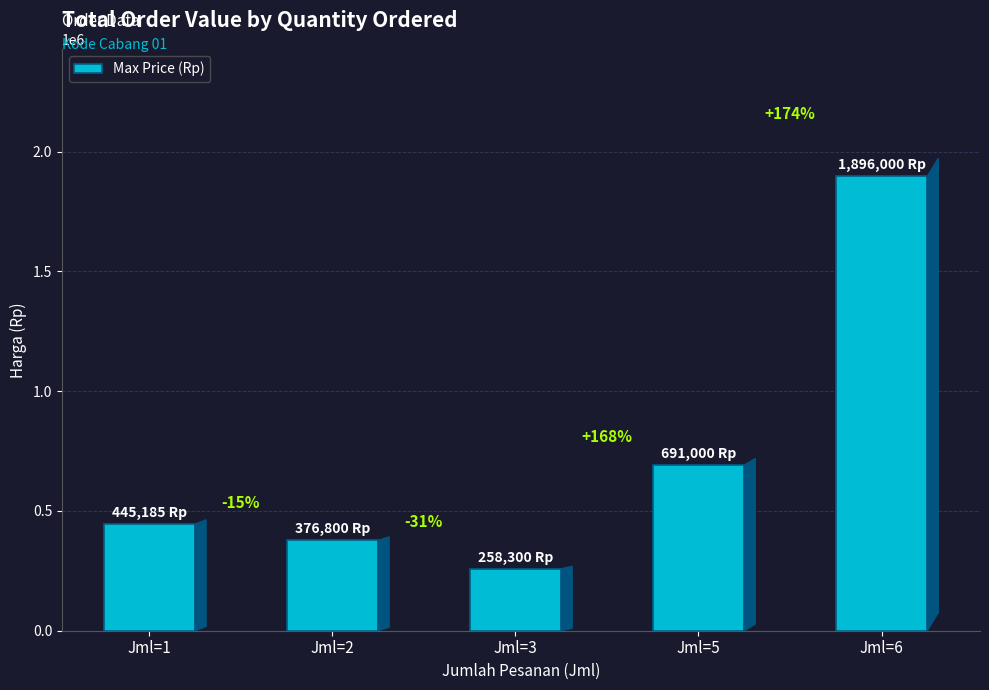

Does the chart contain any negative values?

No